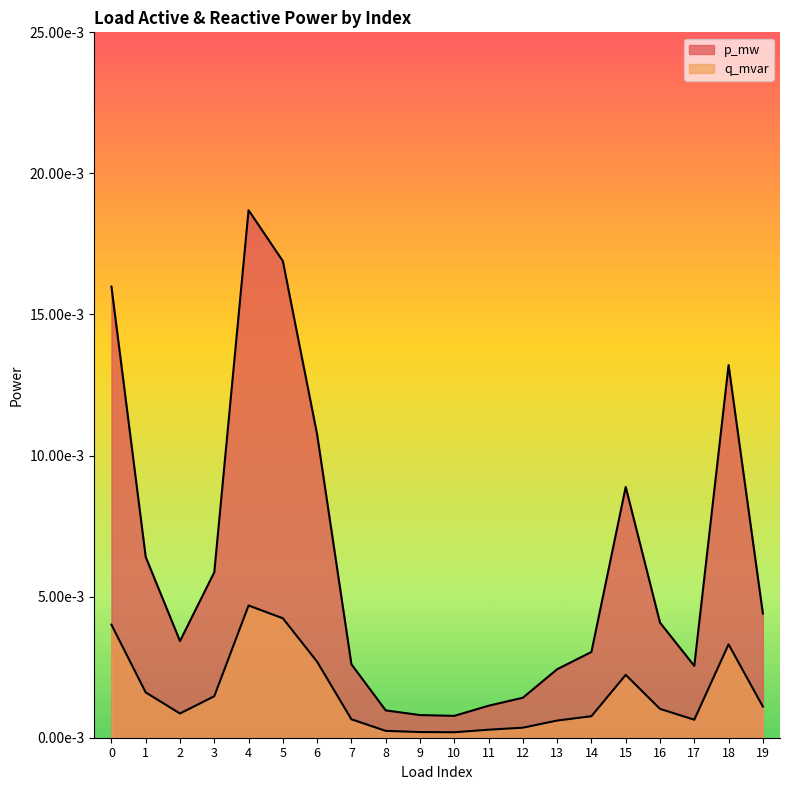

Where is the first local minimum for q_mvar?

2